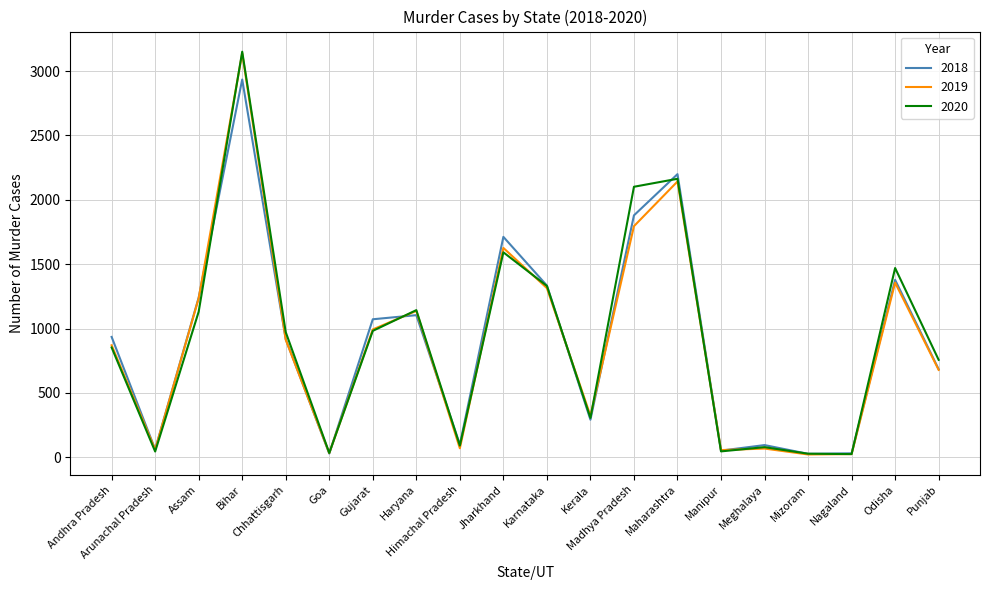

Is the value of 2018 at Haryana greater than the value of 2019 at Madhya Pradesh?

No